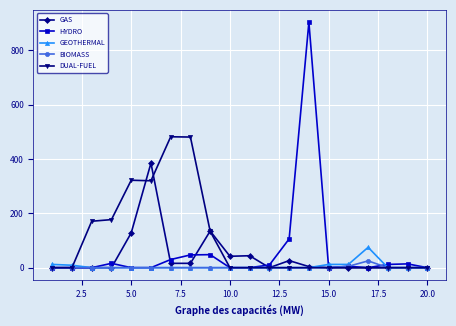

At how many categories does at least one series exceed 431?

3